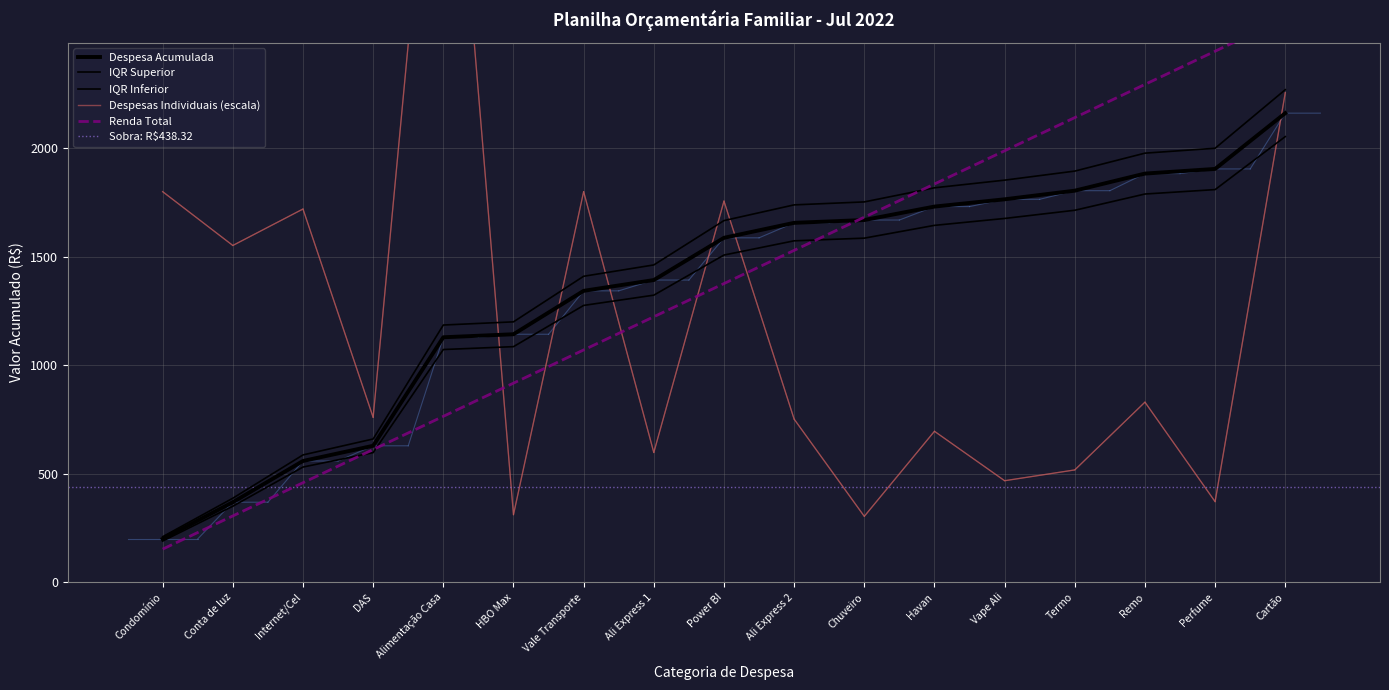

How many categories are shown in the chart?

17